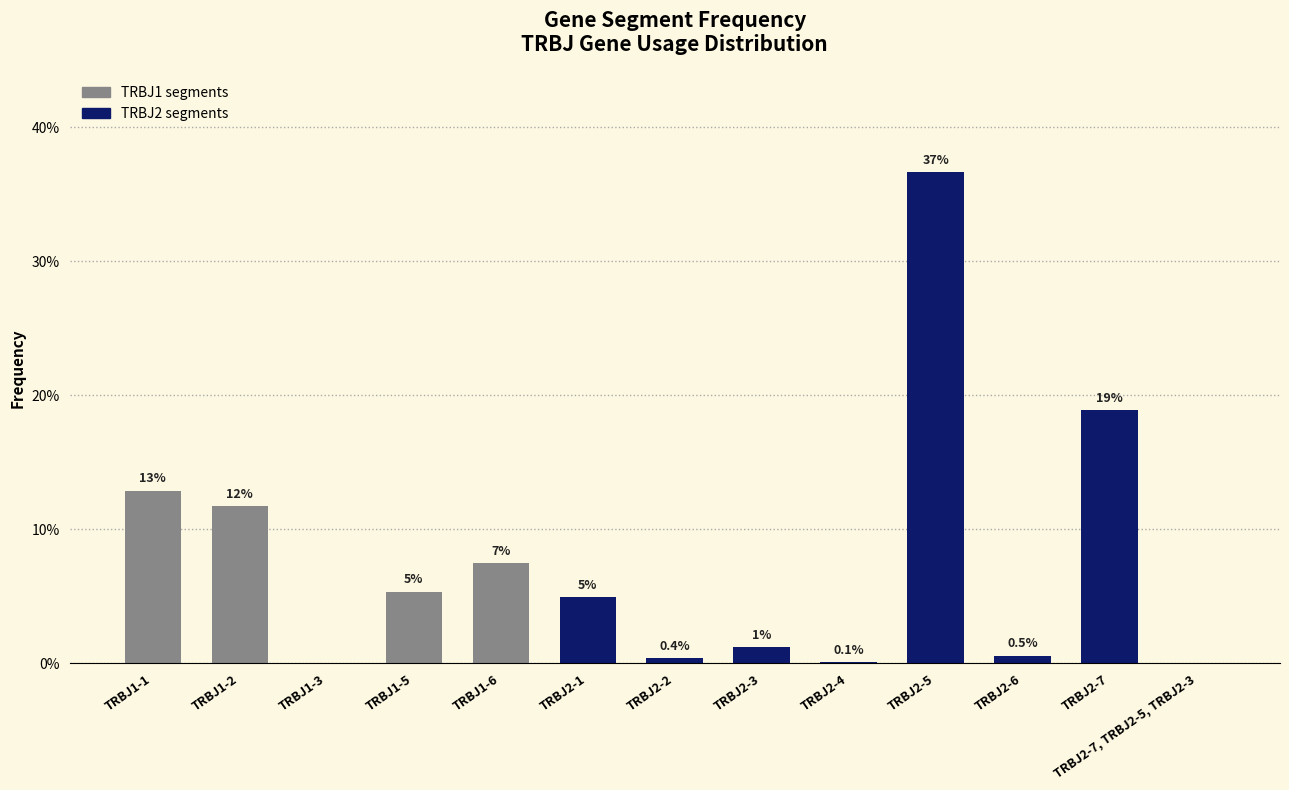

Does the chart contain any negative values?

No